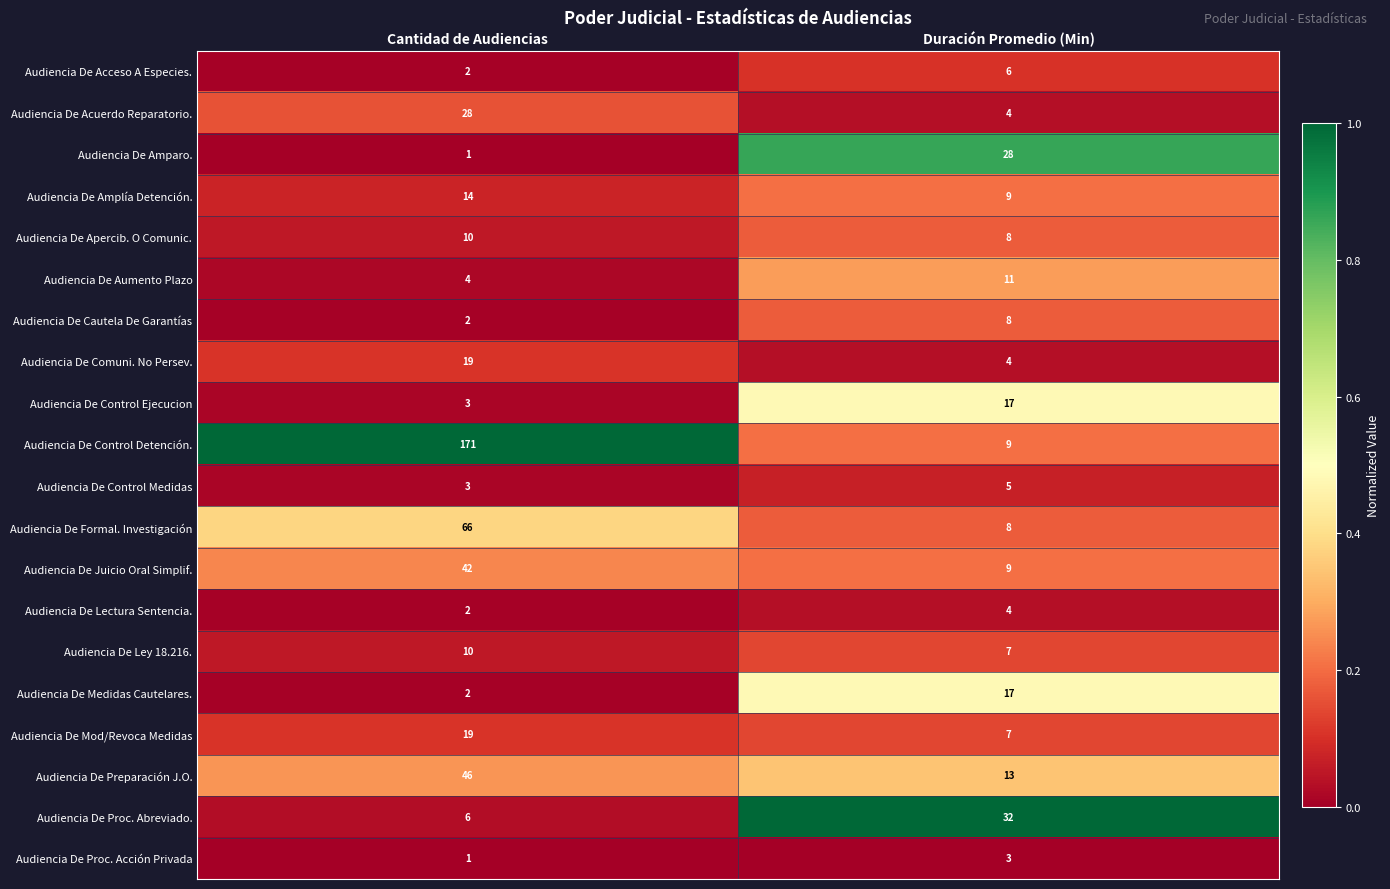

Between Cantidad de Audiencias and Duración Promedio (Min), which series saw the biggest shift?

Audiencia De Control Detención.